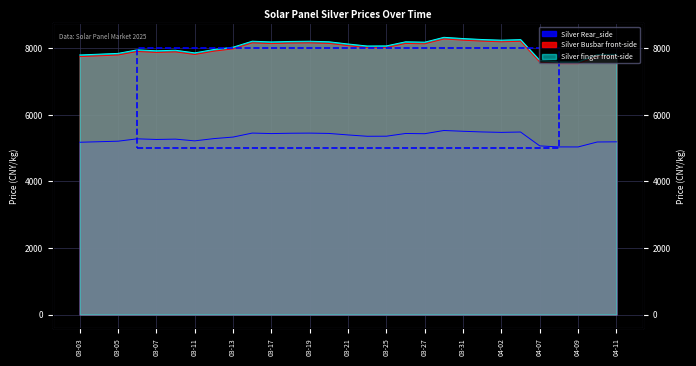

How many interior local peaks does the Silver finger front-side series have?

7